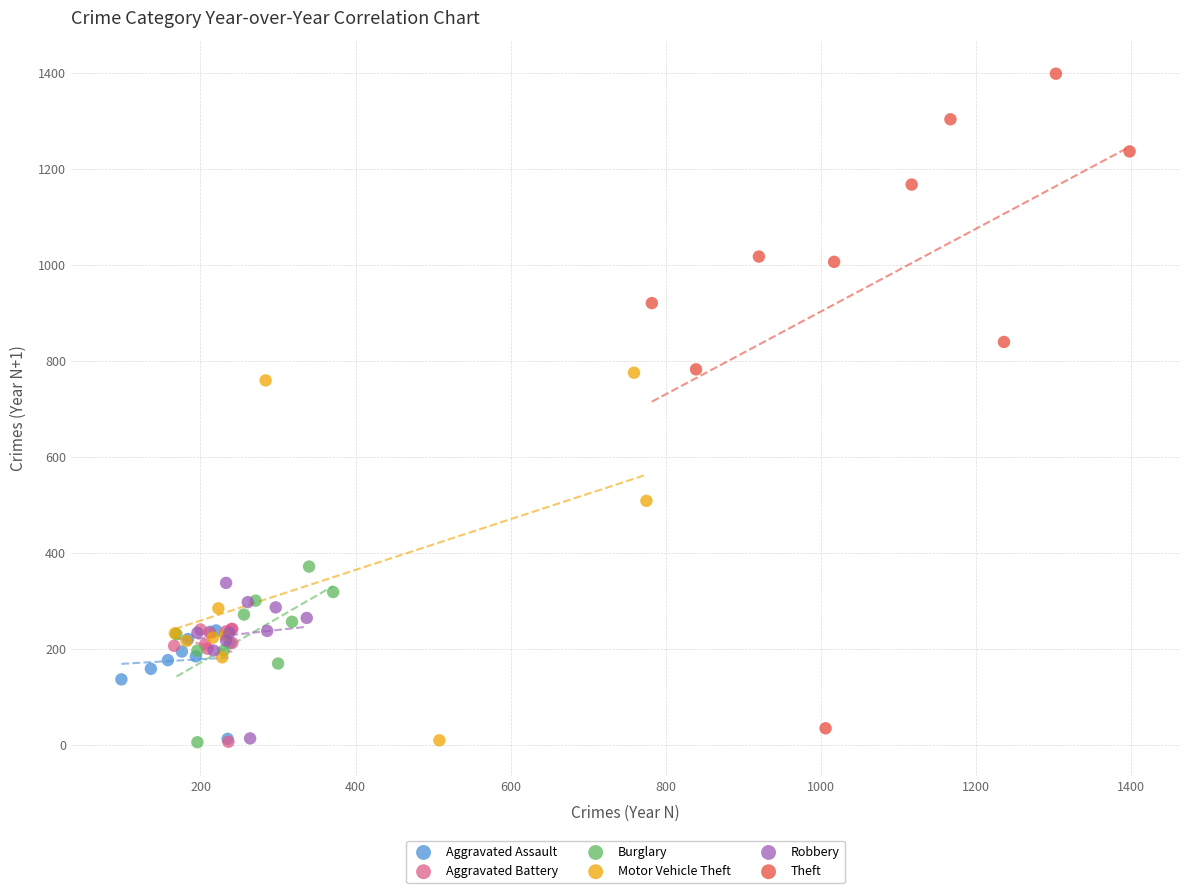

Which series has the largest Y range (max minus min)?

Theft